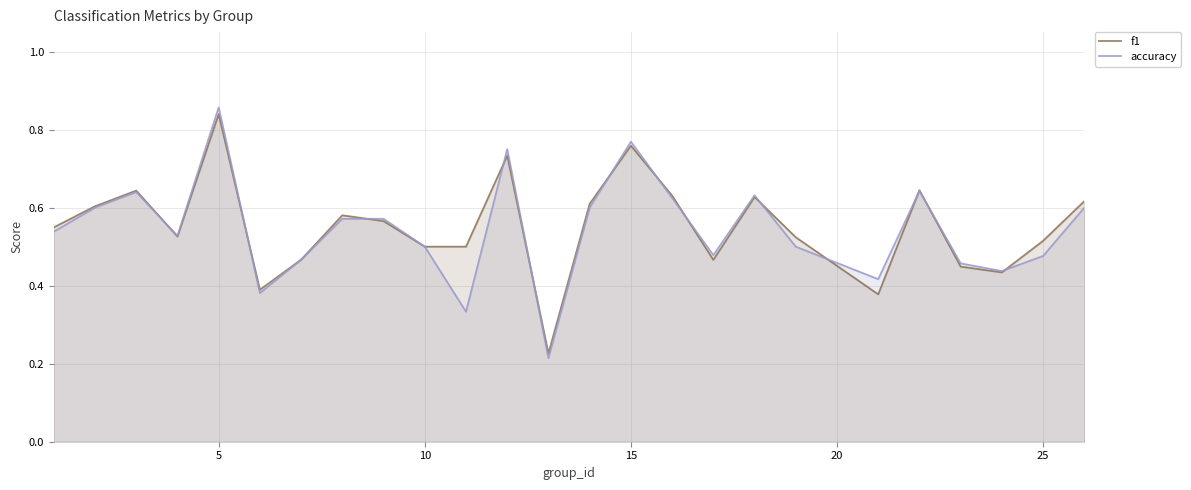

Reading left to right, transcribe all the data shown in this chart.

f1: 0.5	0.6	0.6	0.5	0.8	0.4	0.5	0.6	0.6	0.5	0.5	0.7	0.2	0.6	0.8	0.6	0.5	0.6	0.5	0.4	0.6	0.4	0.4	0.5	0.6
accuracy: 0.5	0.6	0.6	0.5	0.9	0.4	0.5	0.6	0.6	0.5	0.3	0.8	0.2	0.6	0.8	0.6	0.5	0.6	0.5	0.4	0.6	0.5	0.4	0.5	0.6